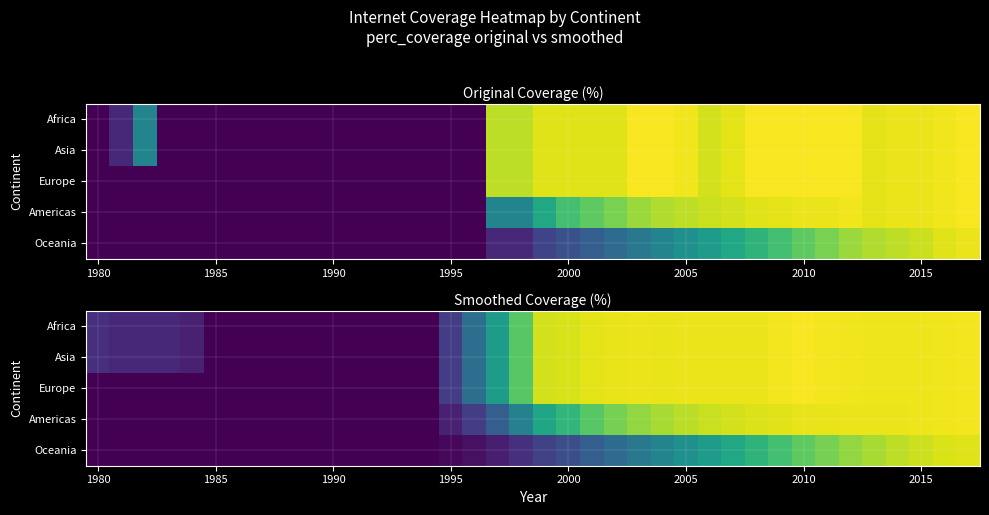

What is the average value of the Europe series?

53.3